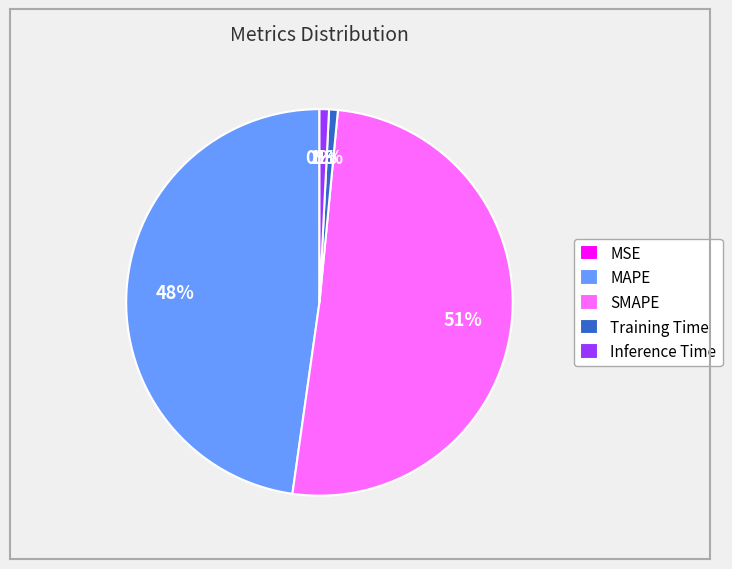

Which slice is the largest?

SMAPE